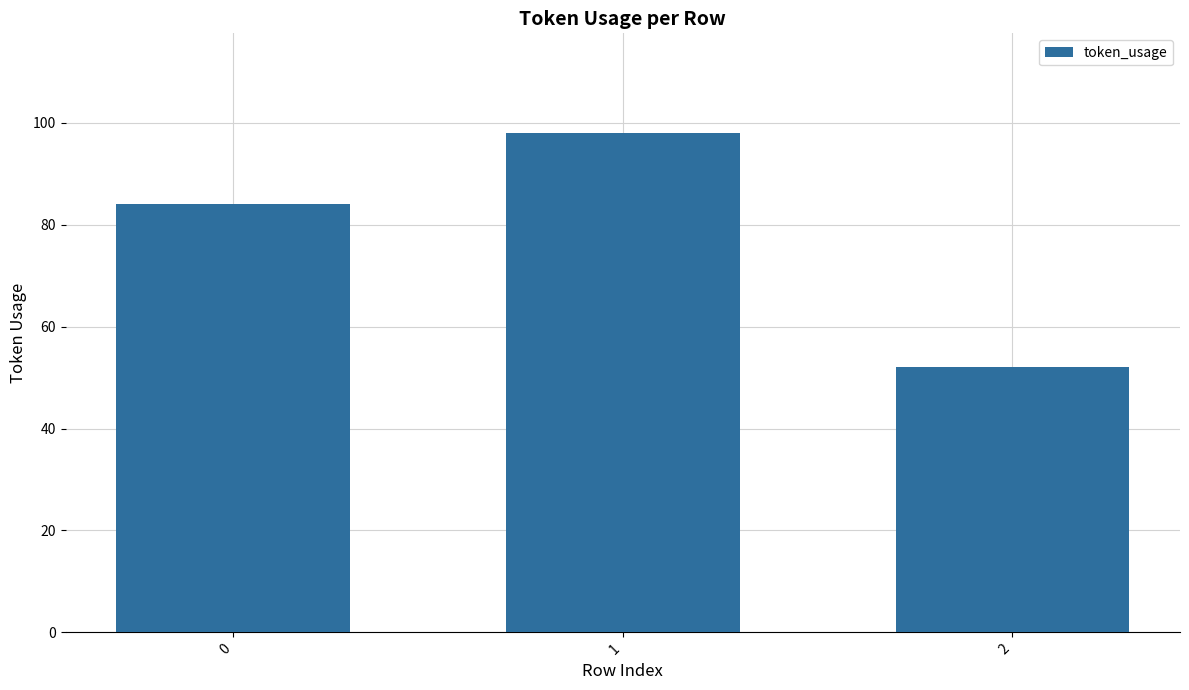

Which category has the highest value across all series?

1